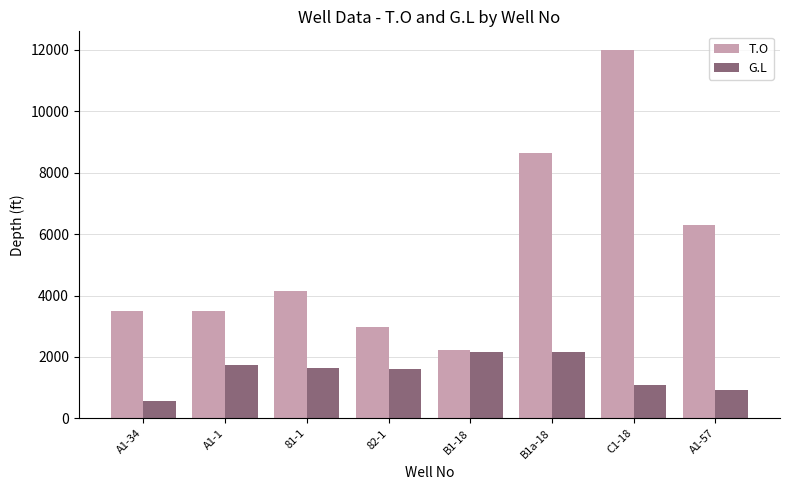

What are all the series names shown in the legend?

T.O, G.L